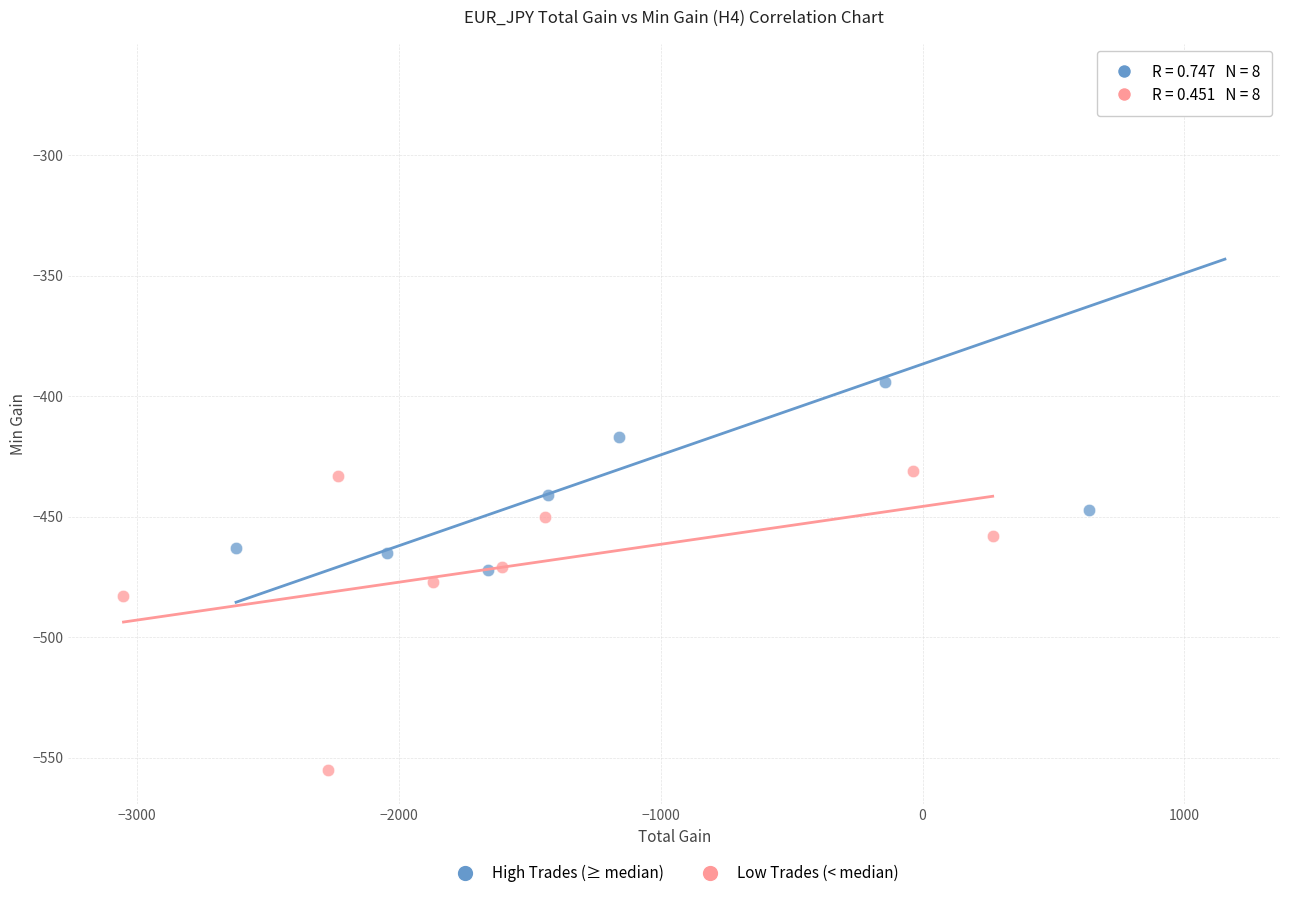

Which series has the largest Y range (max minus min)?

High Trades (≥ median)